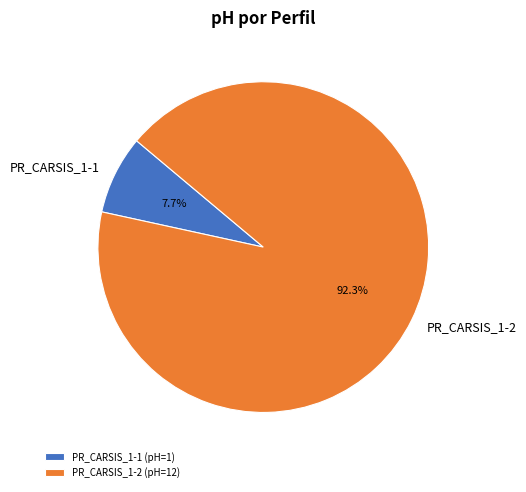

What percentage is the PR_CARSIS_1-1 slice, to the nearest percent?

8%